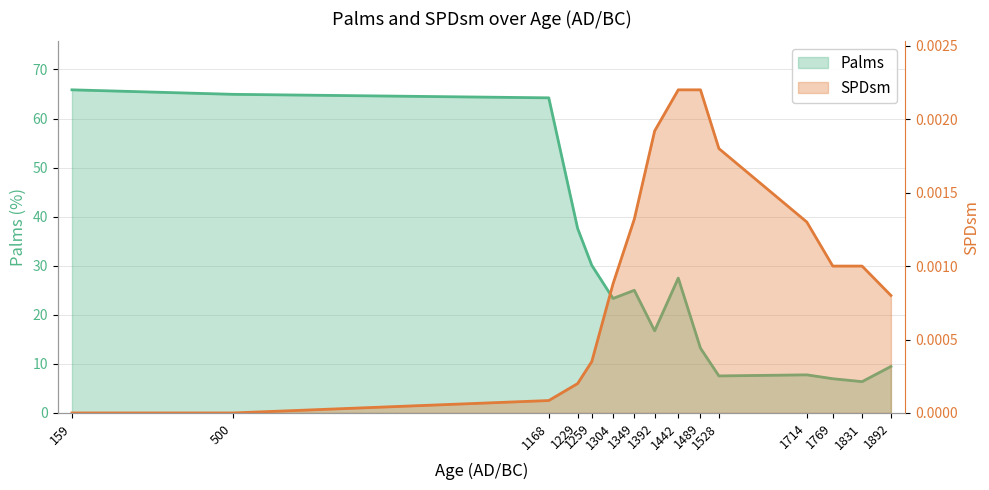

True or false: SPDsm and Palms intersect in this chart.

False